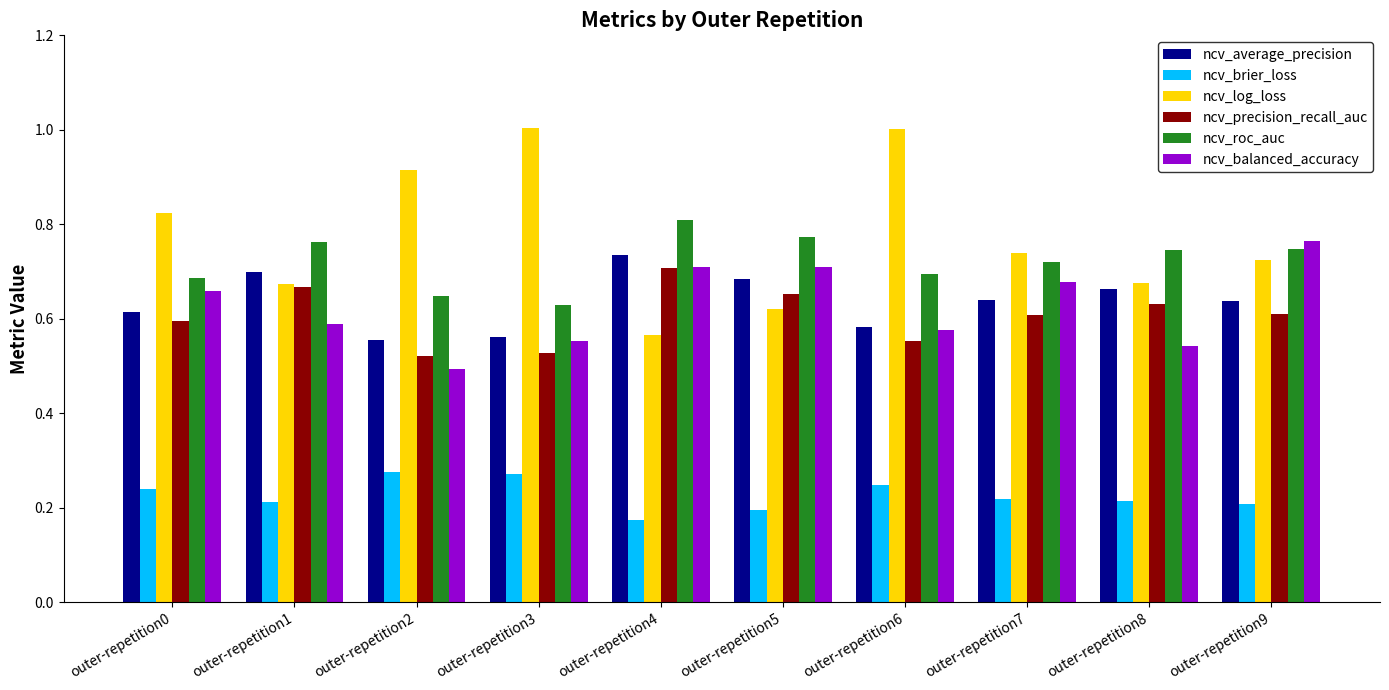

Which series has the largest total across all categories?

ncv_log_loss